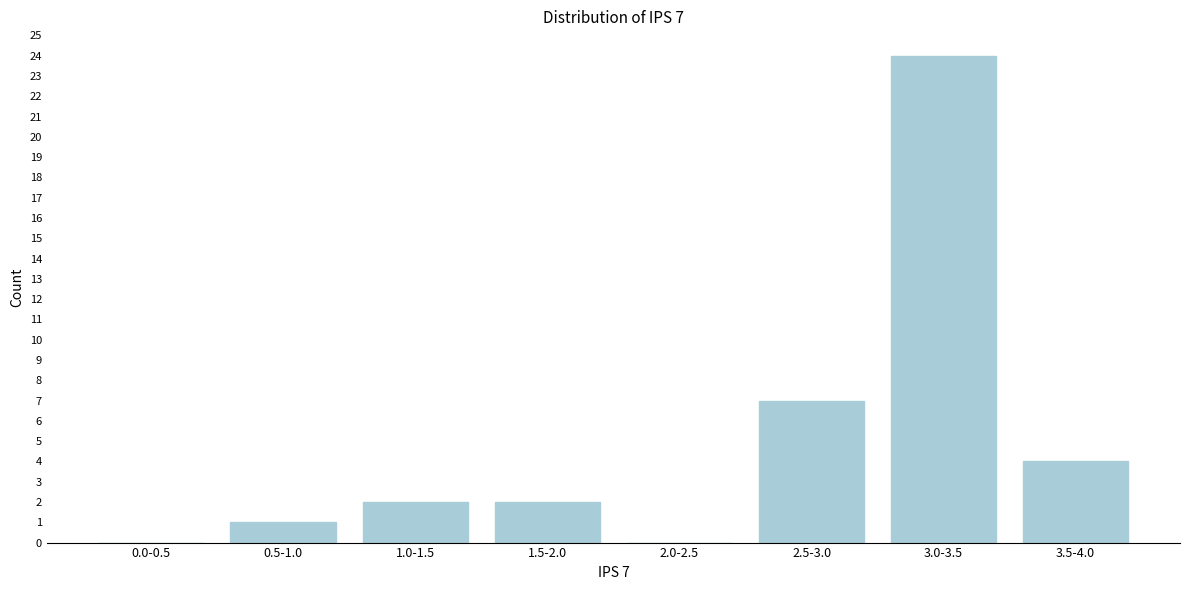

Reading left to right, what are all the values shown in this chart?

0.0-0.5=0	0.5-1.0=1	1.0-1.5=2	1.5-2.0=2	2.0-2.5=0	2.5-3.0=7	3.0-3.5=24	3.5-4.0=4